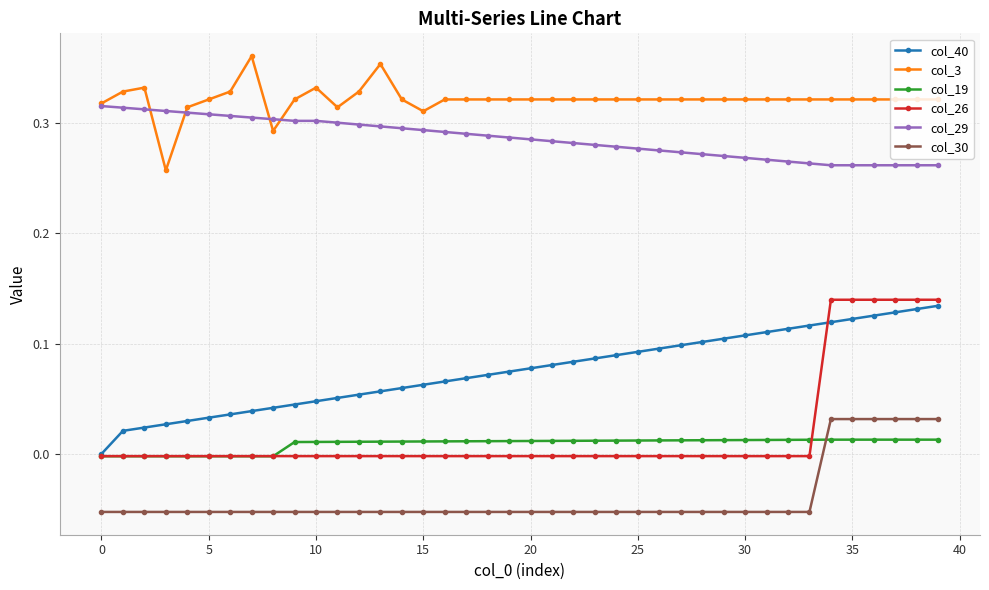

Which series has the widest spread of values?

col_26